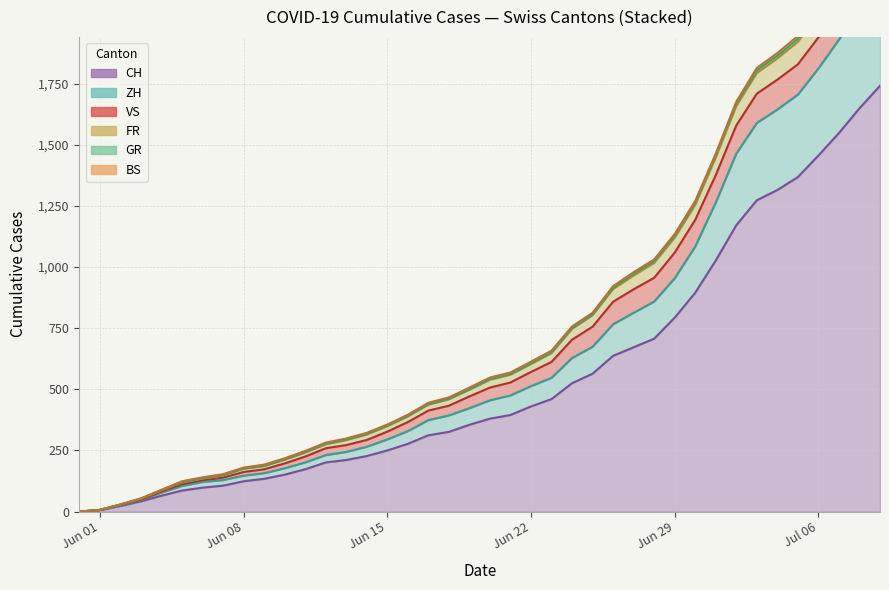

How many values in the FR series exceed 539?

19